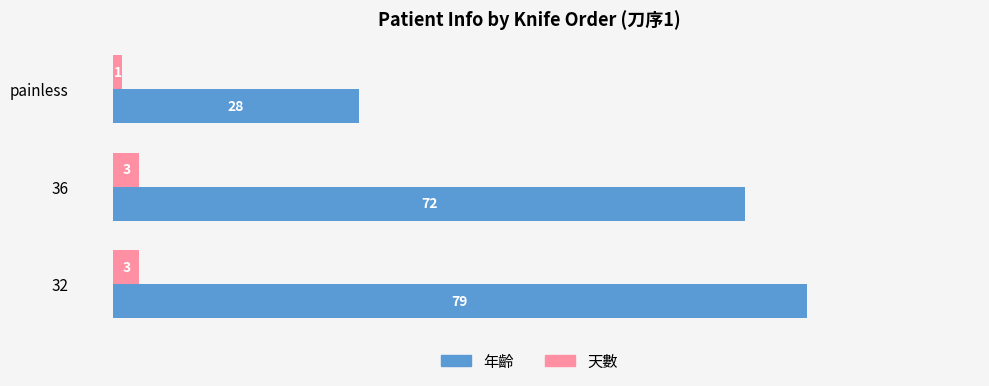

What is the difference between the maximum and minimum values in the 年齡 series?

51